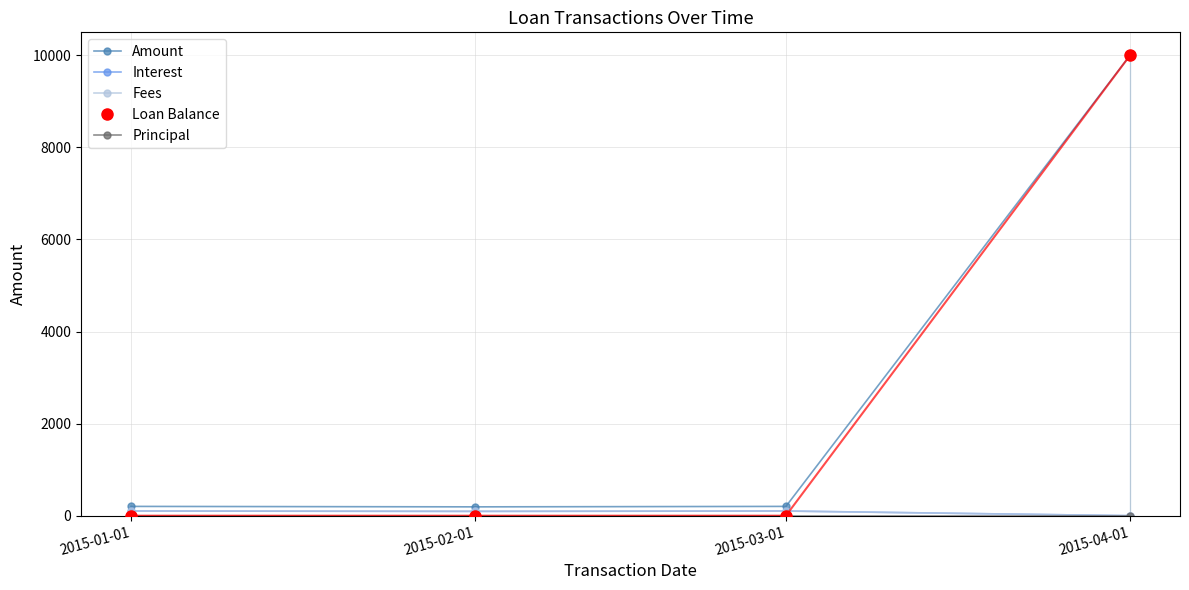

Reading right to left, list all the values displayed in this chart.

Amount: 10000.0	201.9	192.1	201.9
Interest: 0.0	101.9	92.0	101.9
Fees: 0.0	100.0	100.0	100.0
Loan Balance: 10000.0	0.0	0.0	0.0
Principal: 0.0	0.0	0.0	0.0